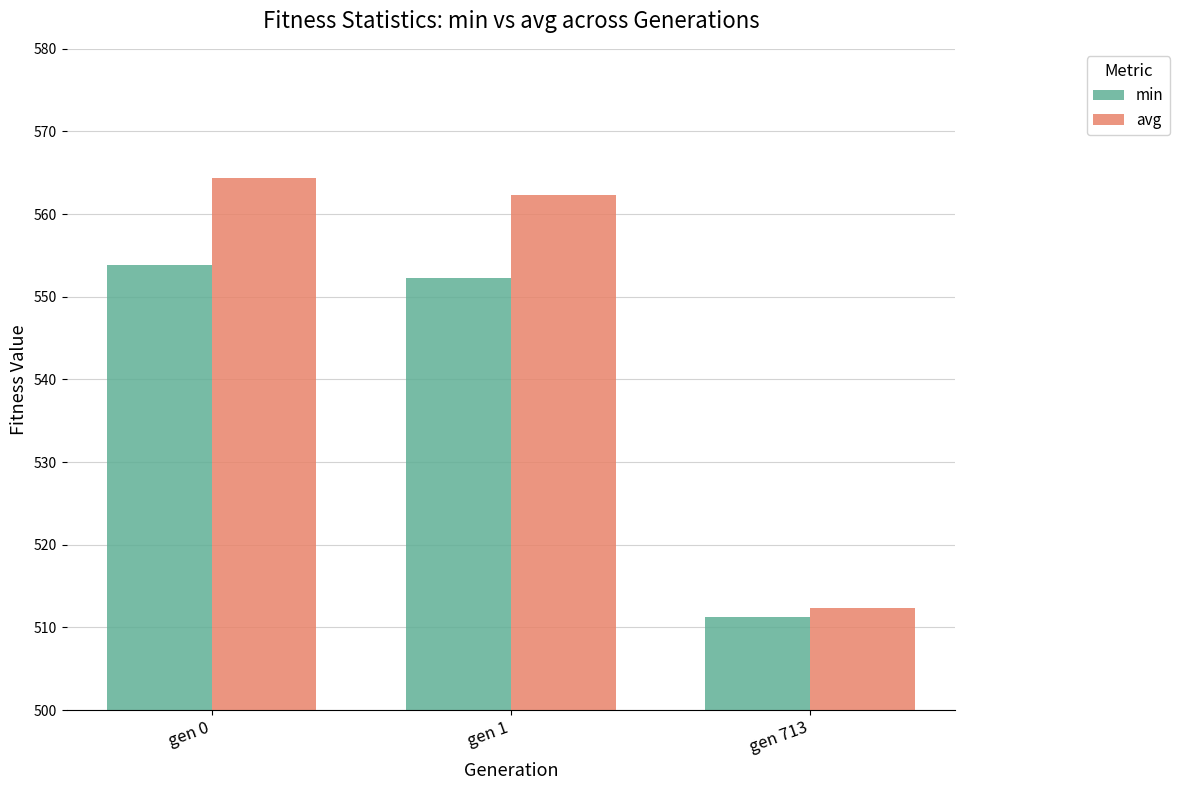

What is the average value of the min series?

539.2